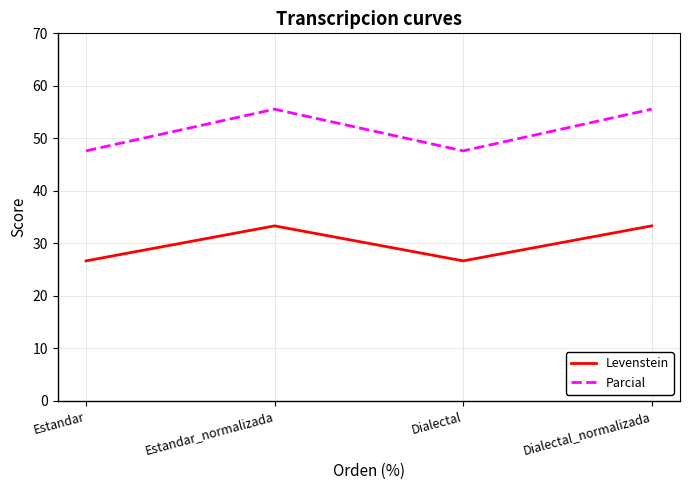

Is it true that Parcial equals 90.4 at Estandar_normalizada?

False